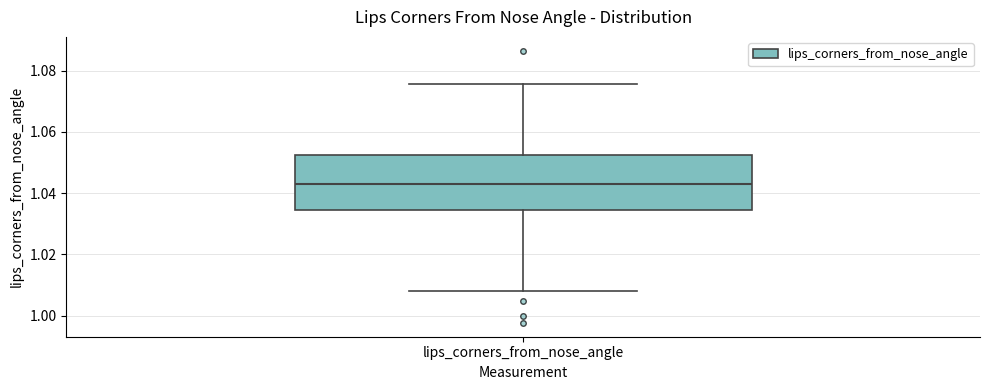

Read this box plot against the y-axis: the position of the median line, the range covered by the box, and the ends of both whiskers. The values are not printed on the chart, so give them approximately, as read against the axis.

median 1.044, box 1.034 to 1.052, whiskers 1.008 to 1.076